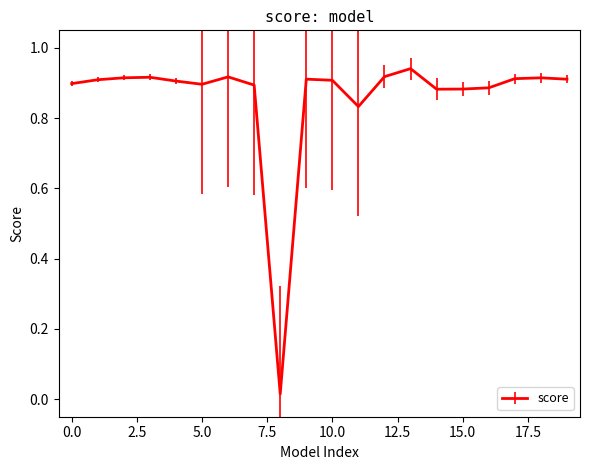

Is it true that the value at 5.0 is 0.4?

False